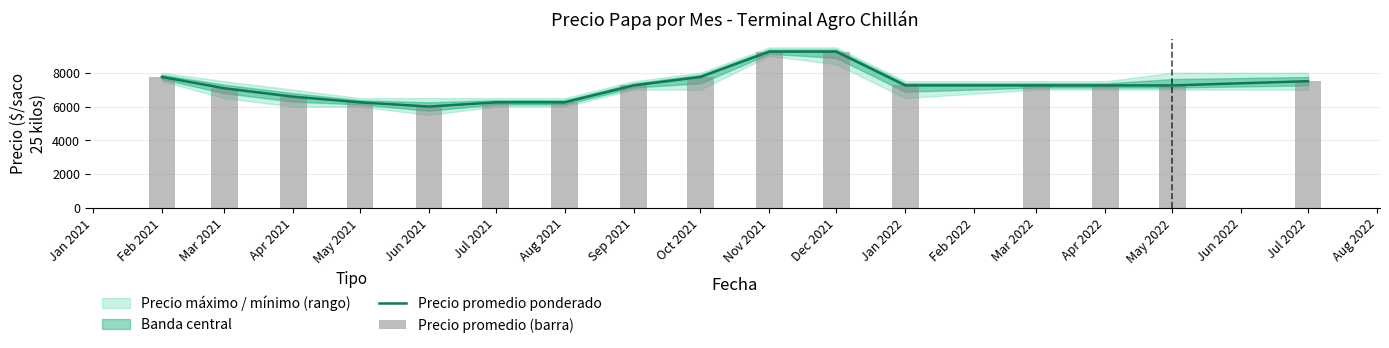

Which category has the lowest value in the Precio promedio ponderado series?

Jun 2021